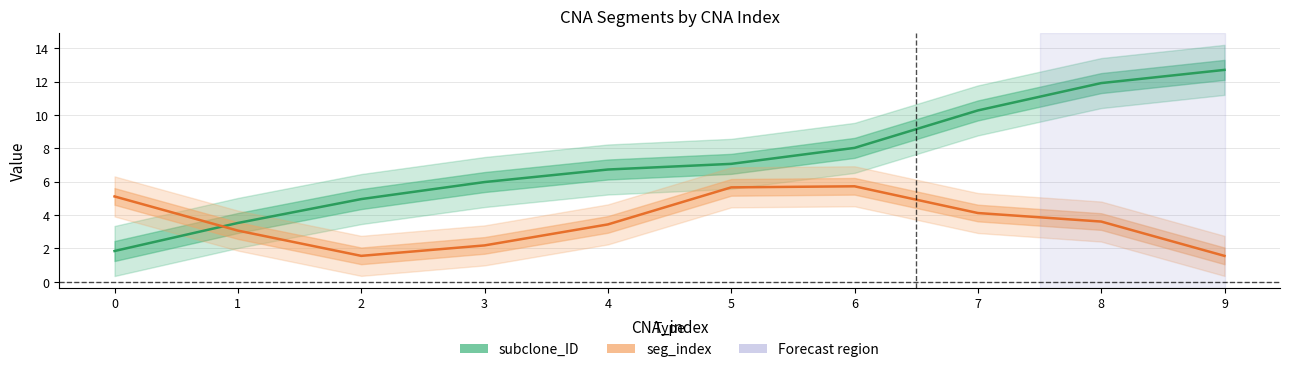

Does the chart display data point markers on the line(s)?

No